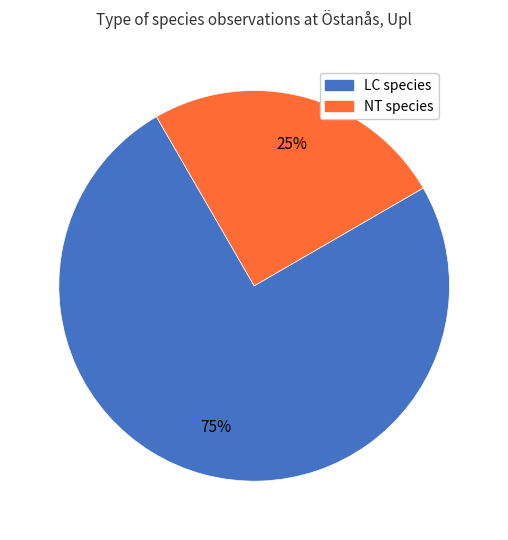

Does any single category account for the majority?

Yes